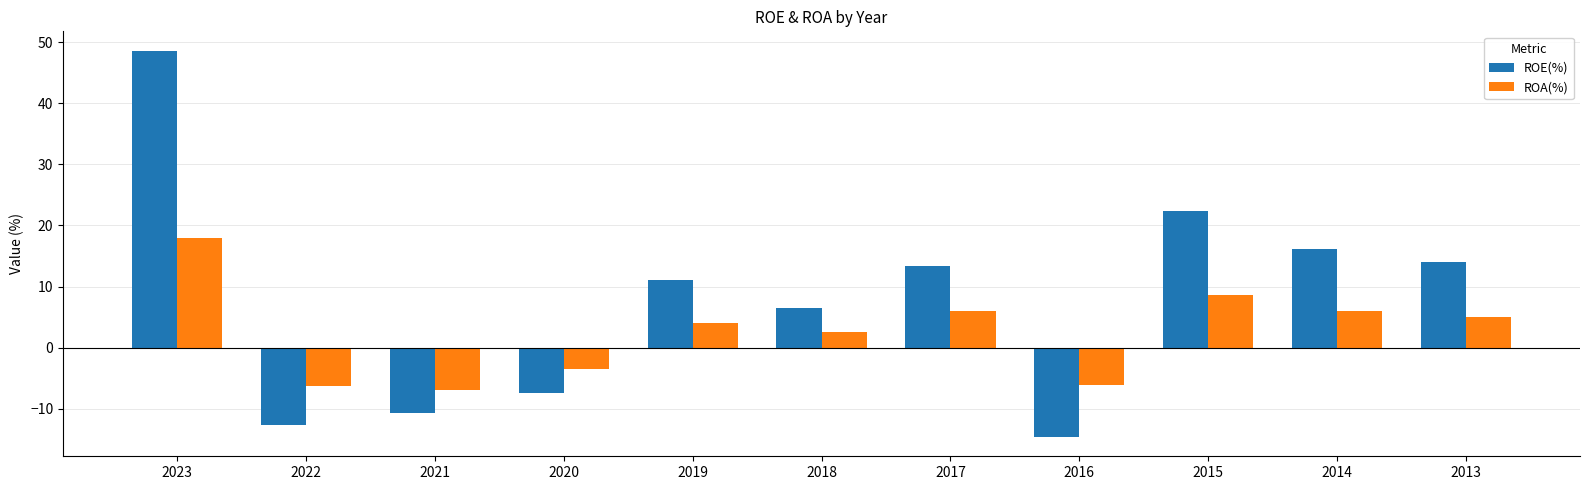

What is the sum of all ROE(%) values?

86.7